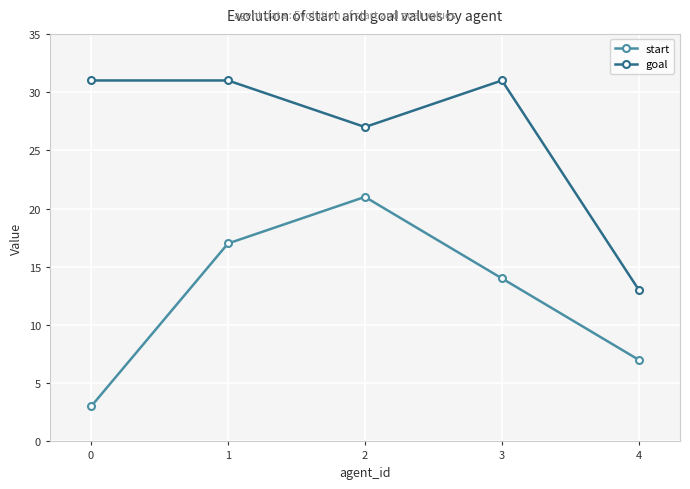

What is the difference between the highest and lowest values at 4?

6